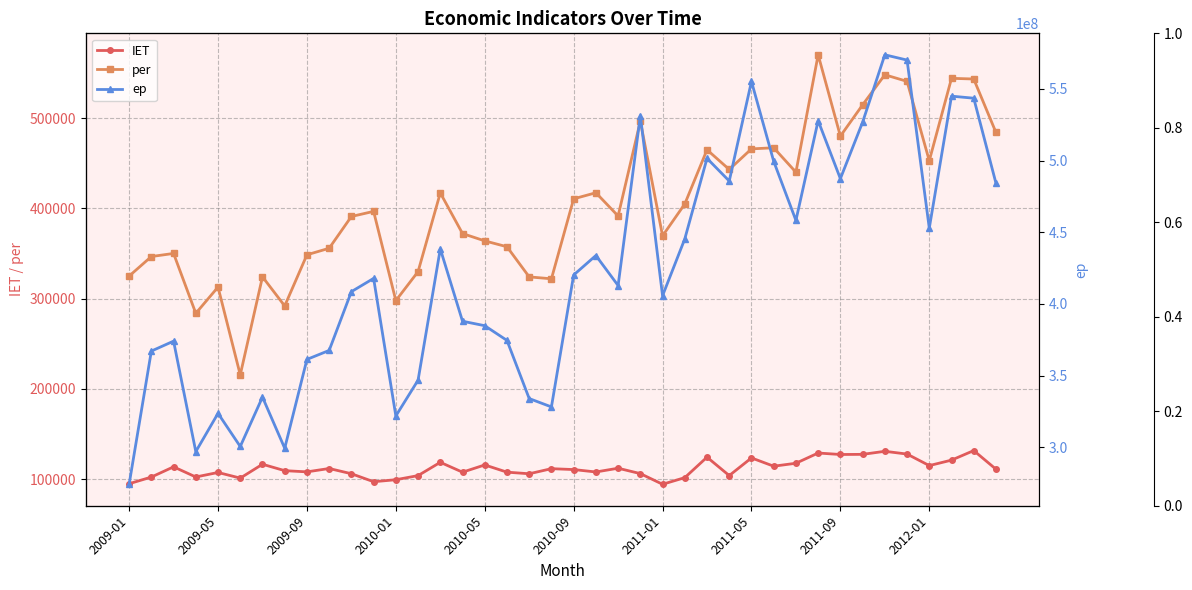

Is this an area chart (filled region under the line)?

No